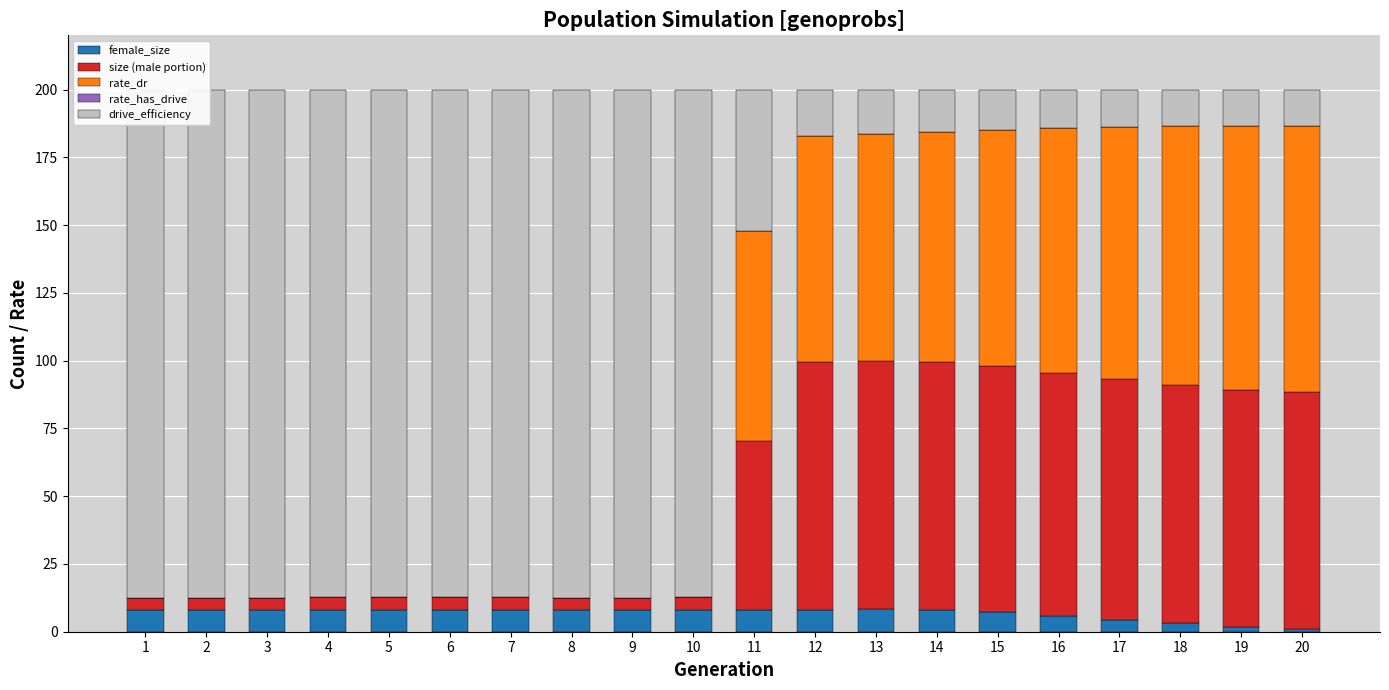

At which category is the sum across all series the highest?

12